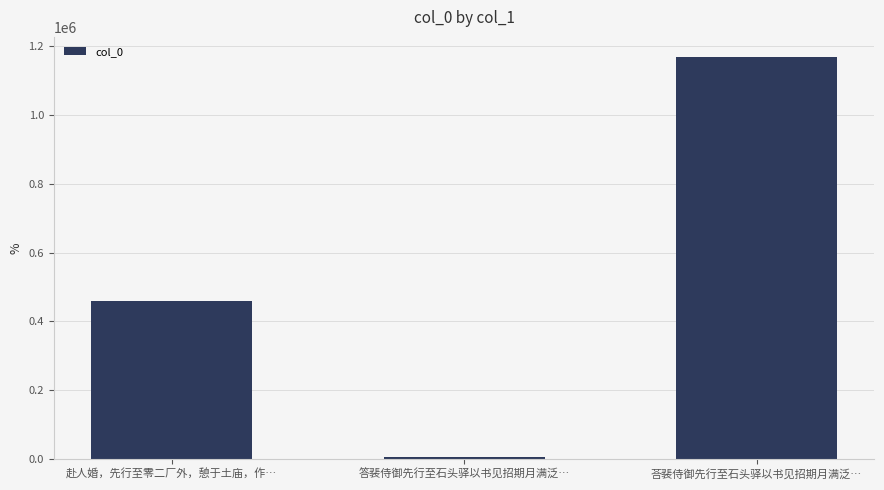

Read the value at 赴人婚，先行至零二厂外，憩于土庙，作….

459424